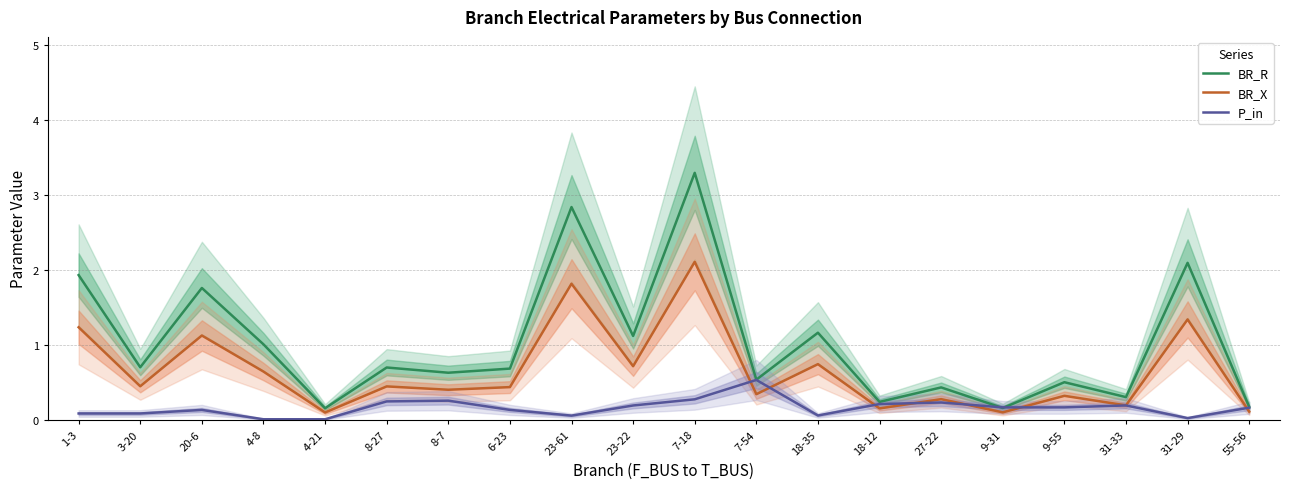

The value of P_in at 1-3 is 0.0. True or false?

False